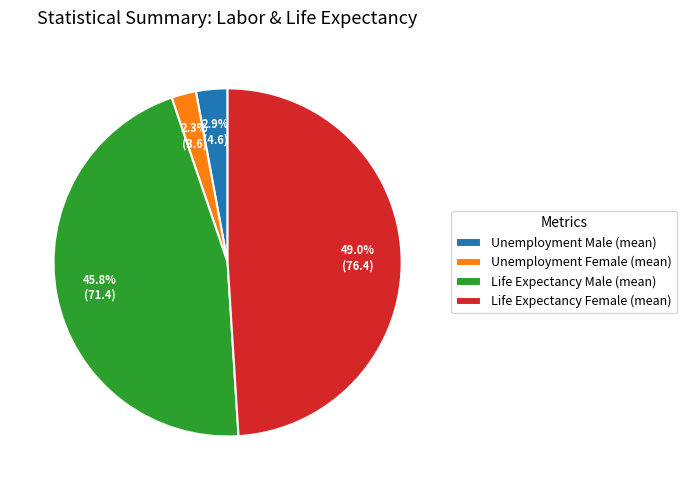

Approximately how many times larger is the value at Life Expectancy Male (mean) compared to Life Expectancy Female (mean)?

0.9